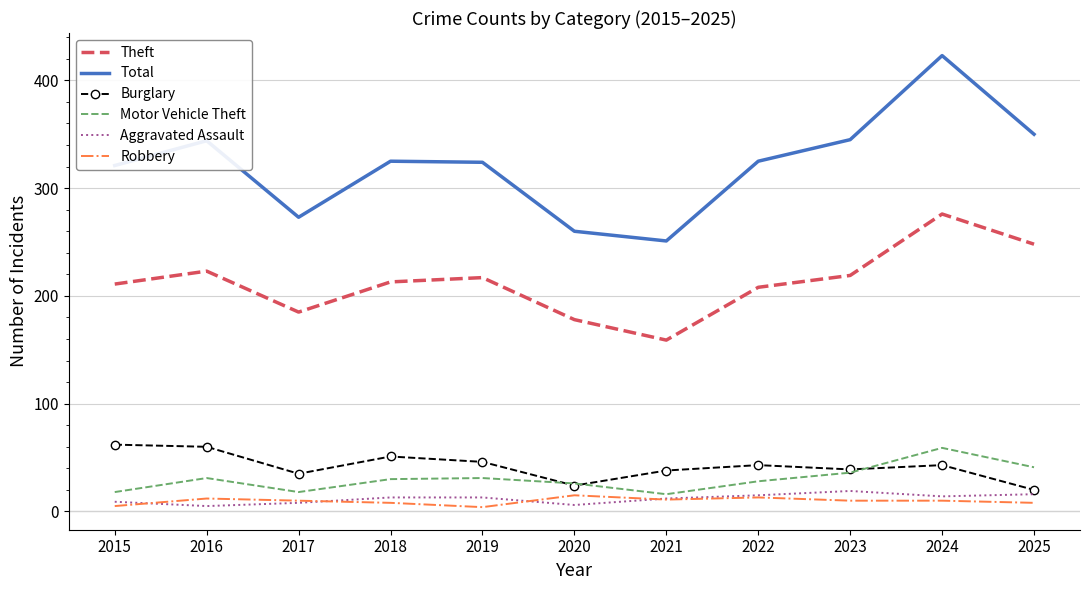

Which series has the largest range (max minus min)?

Total